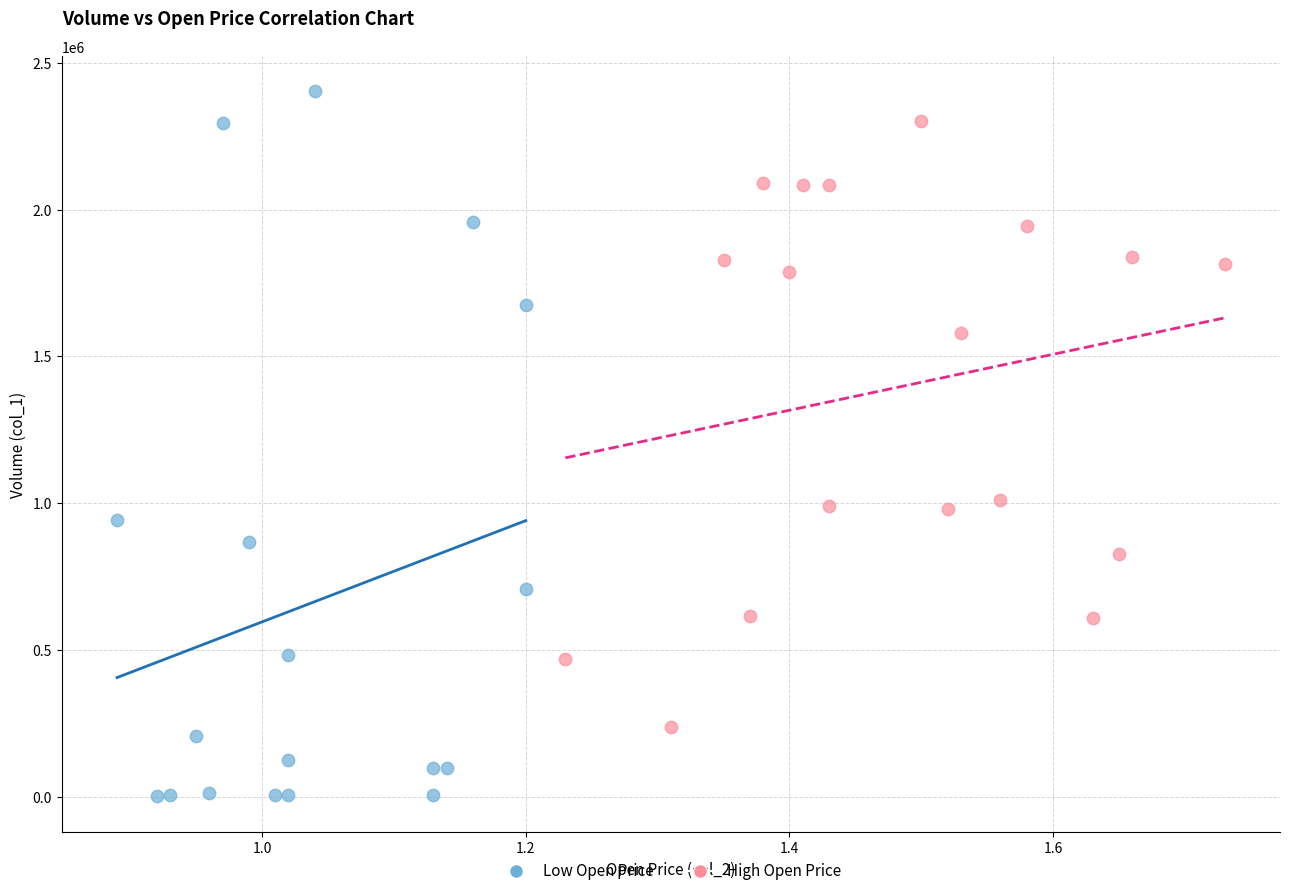

Which series has the largest Y range (max minus min)?

Low Open Price